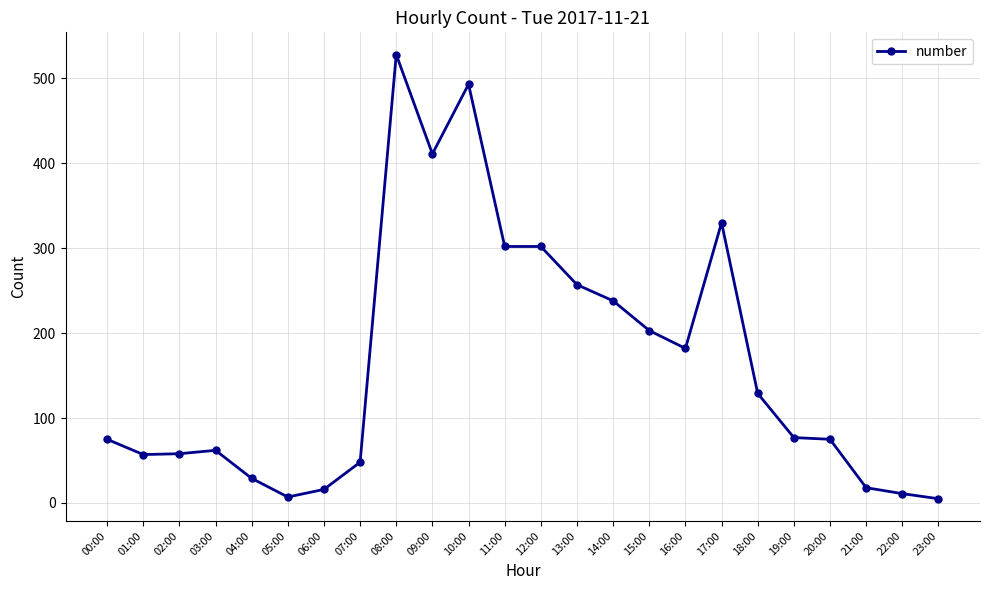

Does the chart have visible grid lines?

Yes